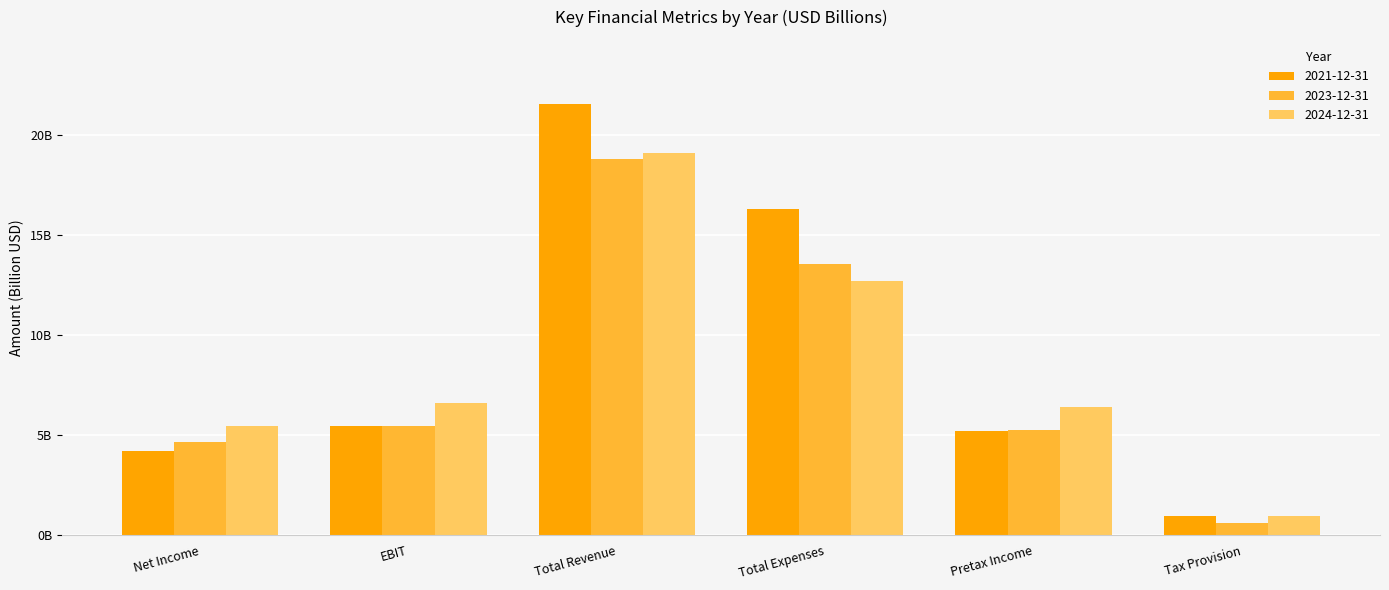

What is the highest value of the 2023-12-31 series?

18.8